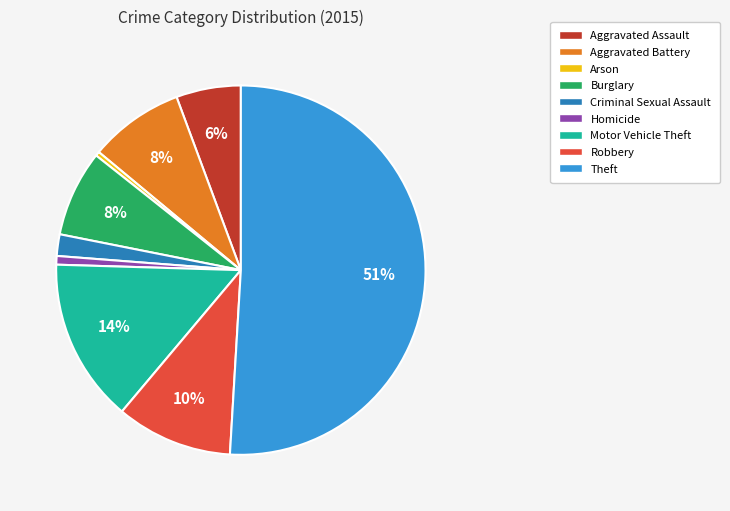

To the nearest percent, what percentage of the pie is Aggravated Battery?

8%